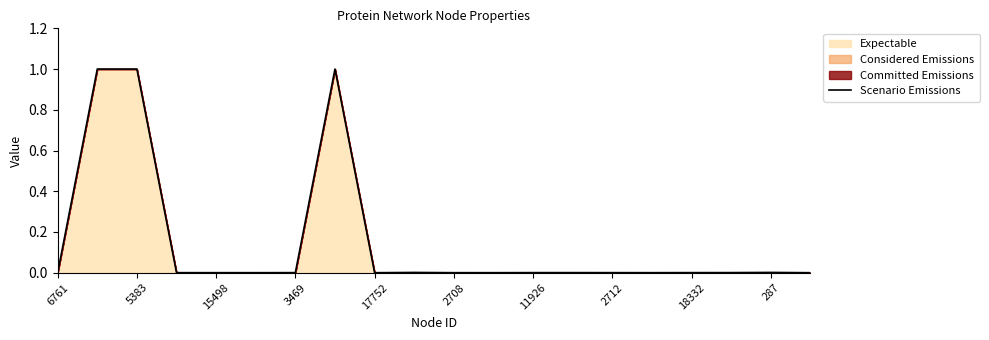

What is the label of the 14th point from the right?

3469